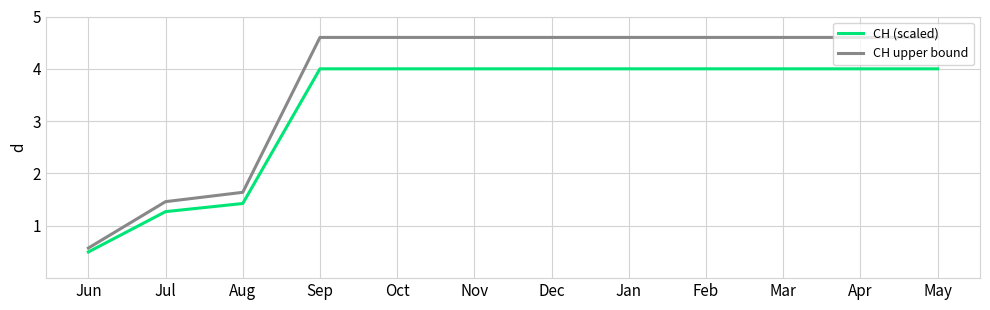

What position from the right is Dec?

6